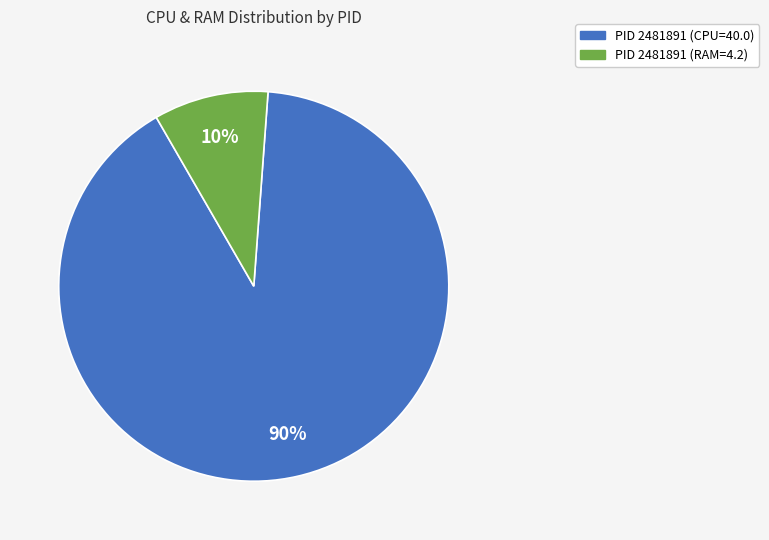

Is there any slice that represents more than half of the pie?

Yes